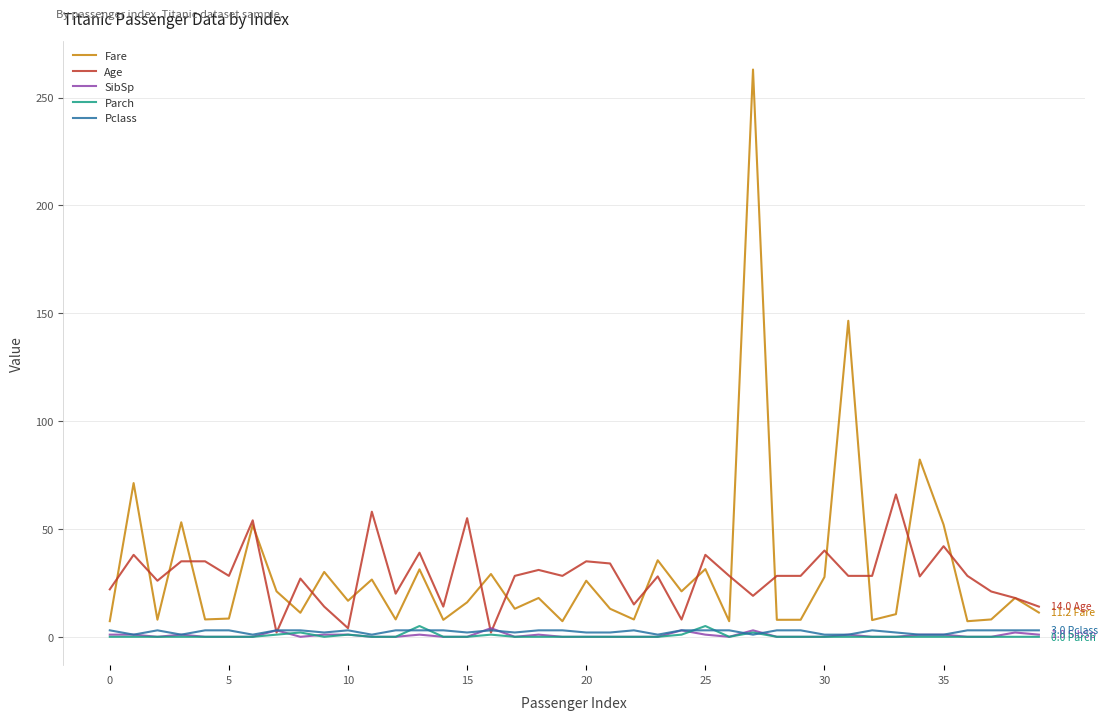

Which series has the widest spread of values?

Fare